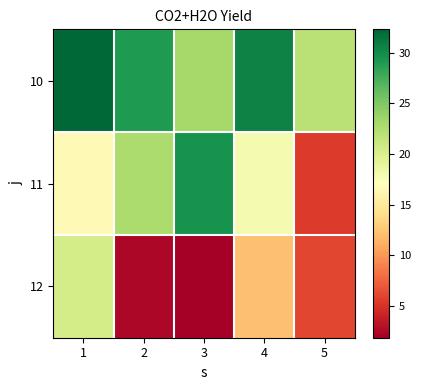

Reading right to left, transcribe all the data shown in this chart.

10: 5=22.0	4=30.6	3=23.1	2=29.0	1=32.3
11: 5=5.5	4=17.8	3=29.5	2=22.8	1=16.6
12: 5=6.1	4=12.2	3=1.9	2=2.4	1=20.4